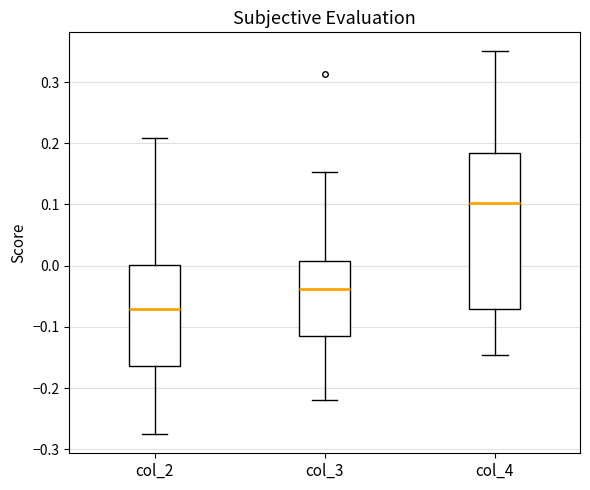

Where does the median line of the box for col_3 sit on the y-axis? The values are not printed on the chart, so give them approximately, as read against the axis.

-0.04